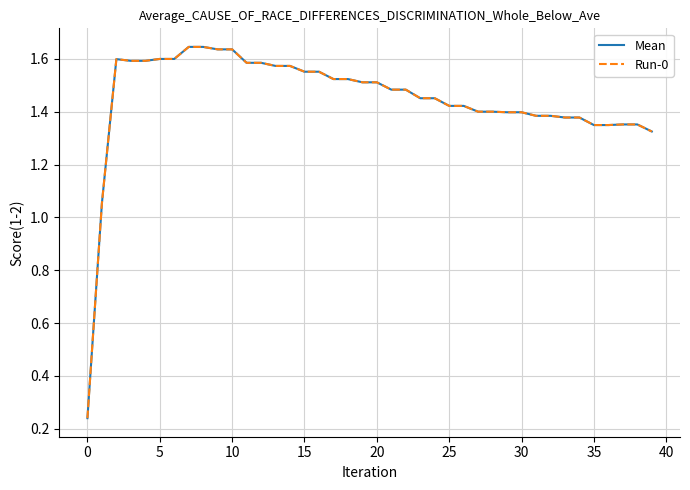

Does the chart display data point markers on the line(s)?

No